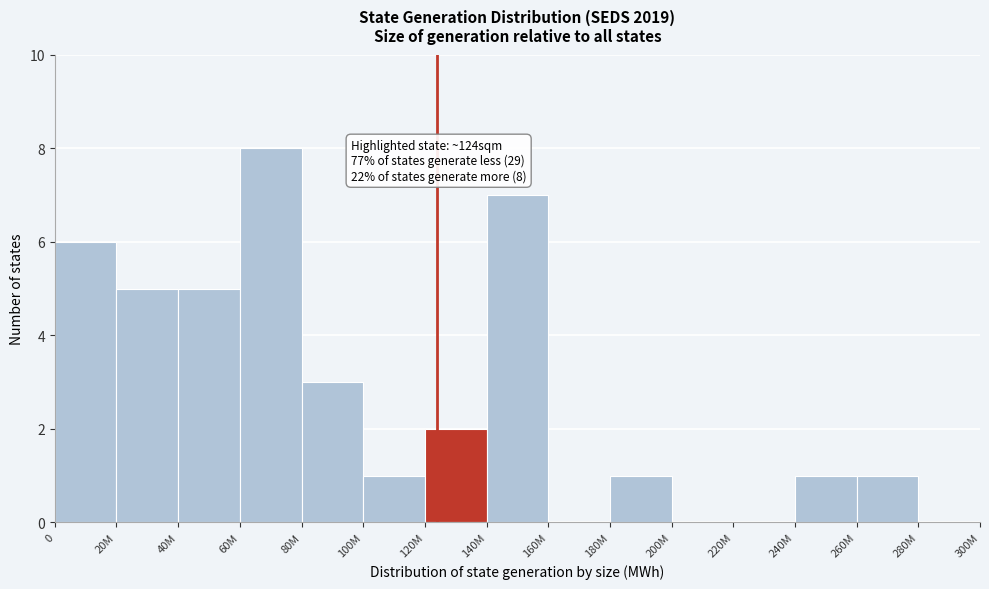

Reading left to right, list all the values displayed in this chart.

0=6	20M=5	40M=5	60M=8	80M=3	100M=1	120M=2	140M=7	160M=0	180M=1	200M=0	220M=0	240M=1	260M=1	280M=0